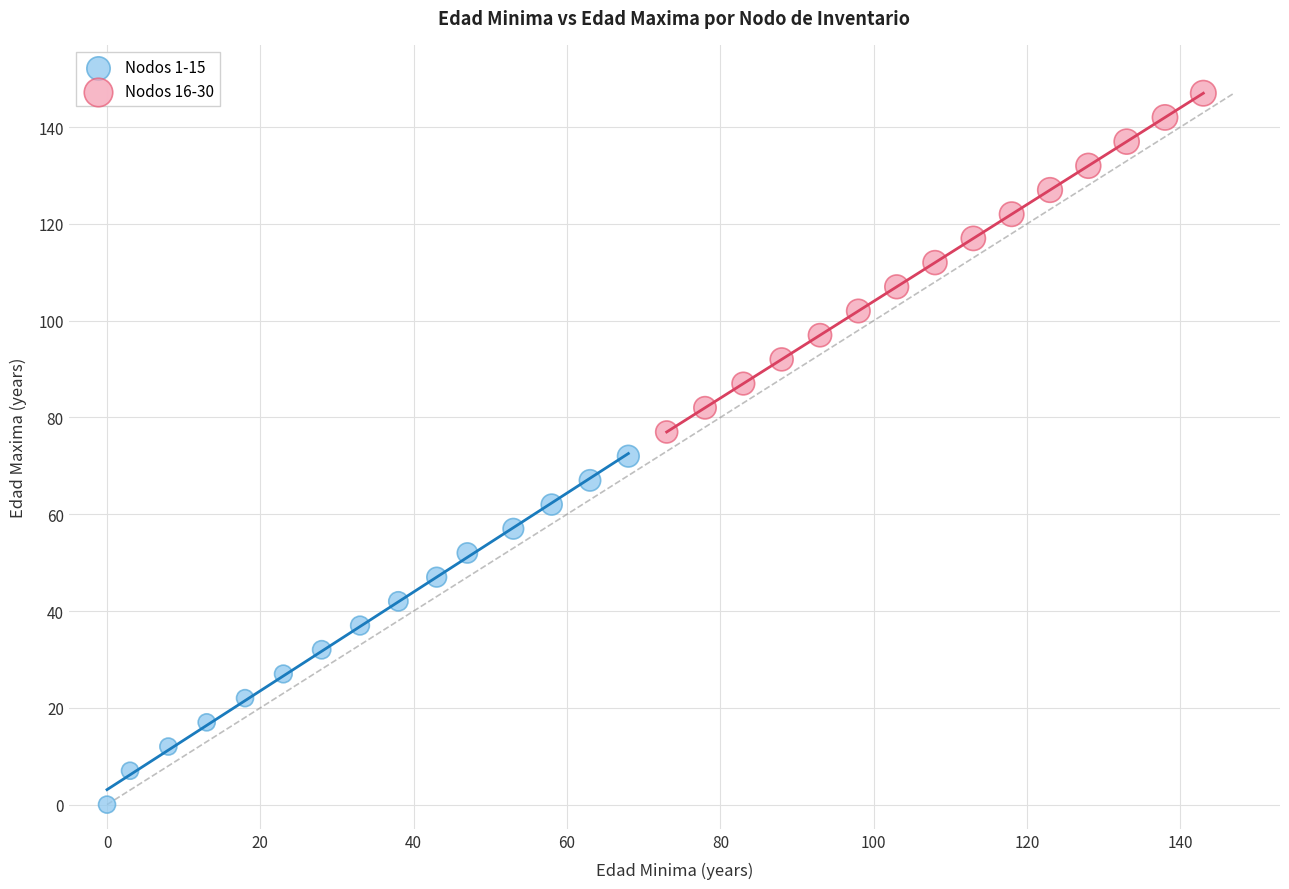

Which series has the largest Y range (max minus min)?

Nodos 1-15